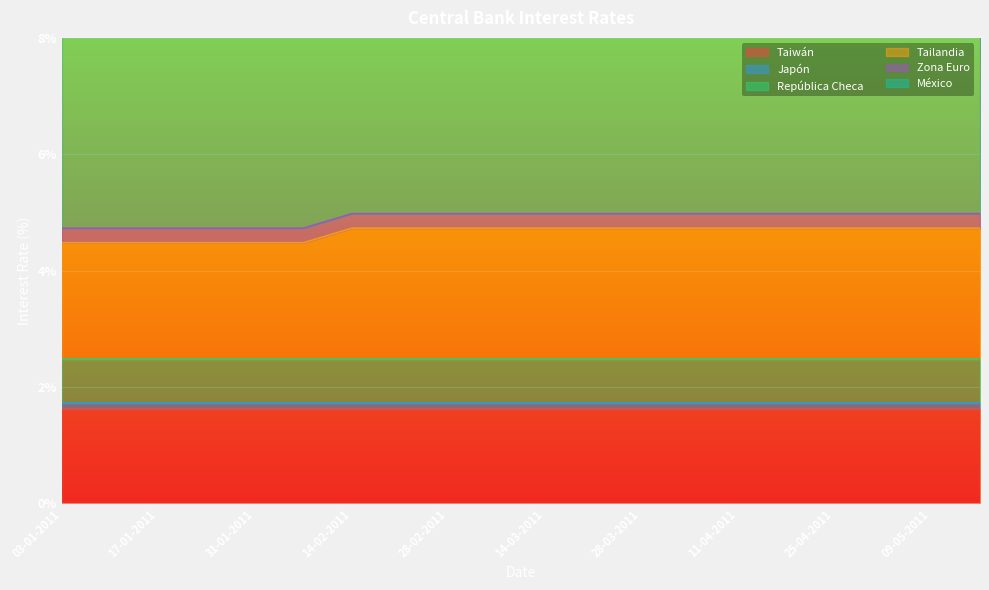

What are all the series names shown in the legend?

Taiwán, Japón, República Checa, Tailandia, Zona Euro, México